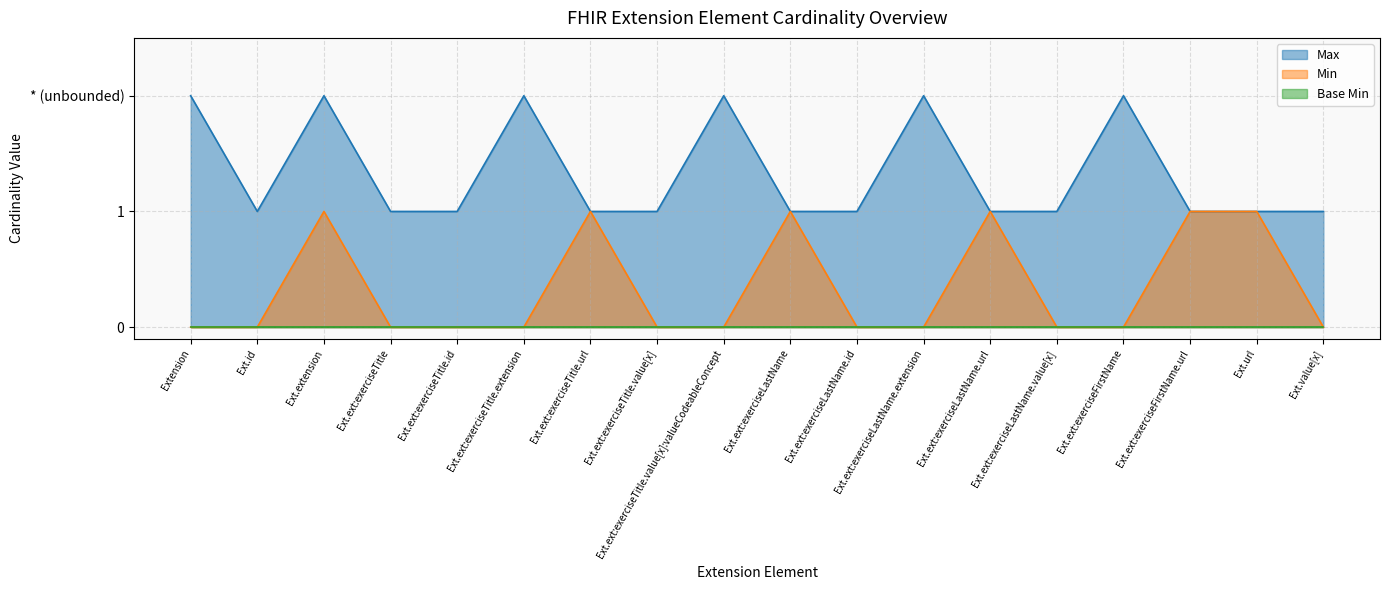

Count the number of categories in the chart.

18